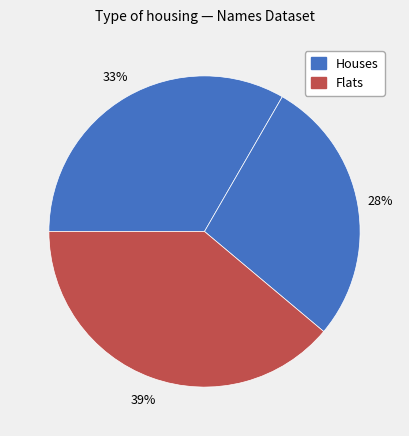

How many segments does this pie chart have?

3